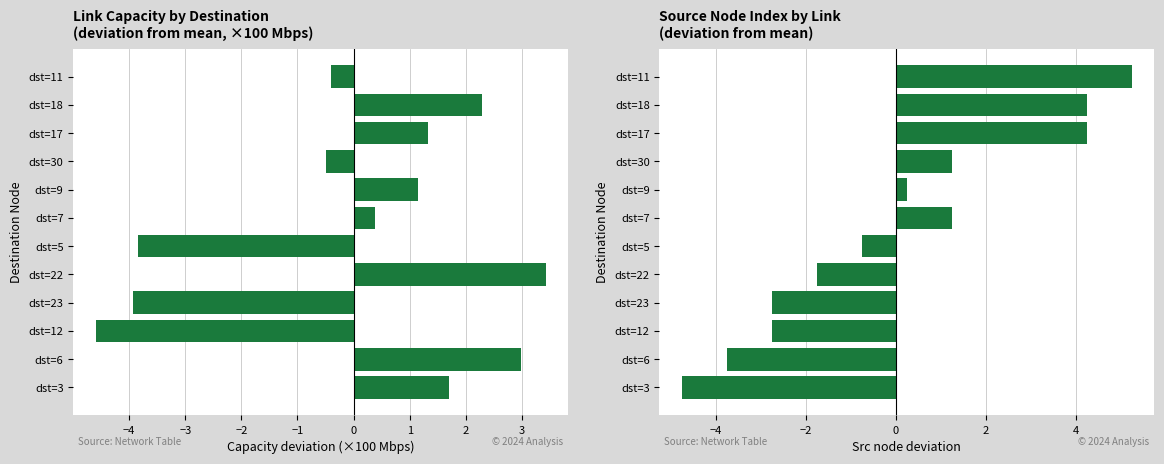

How many data points does each series have?

12